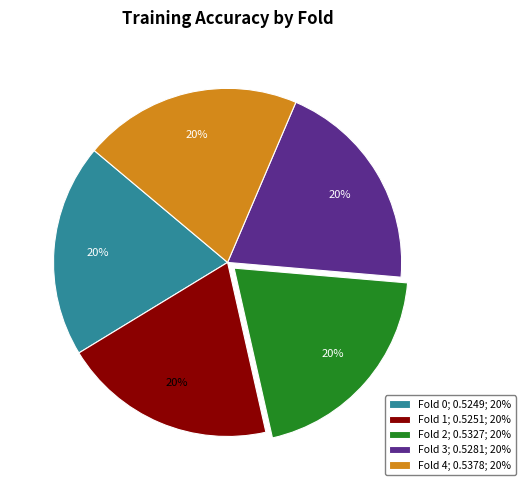

Is Fold 4 the majority of the pie?

No